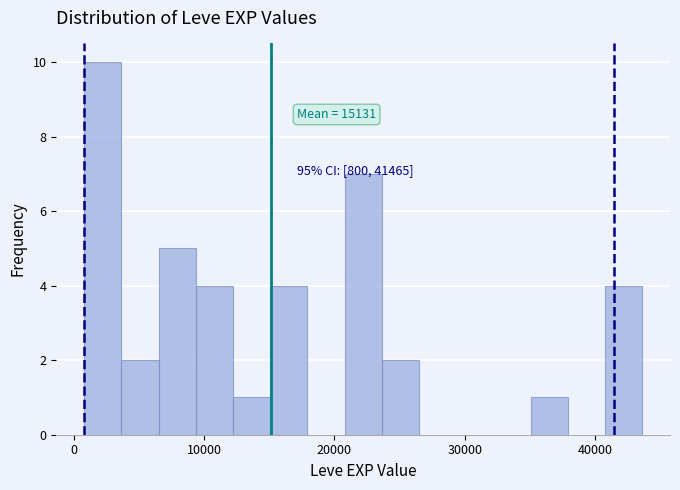

Read against the x-axis, roughly where is the centre of the tallest bar?

2000